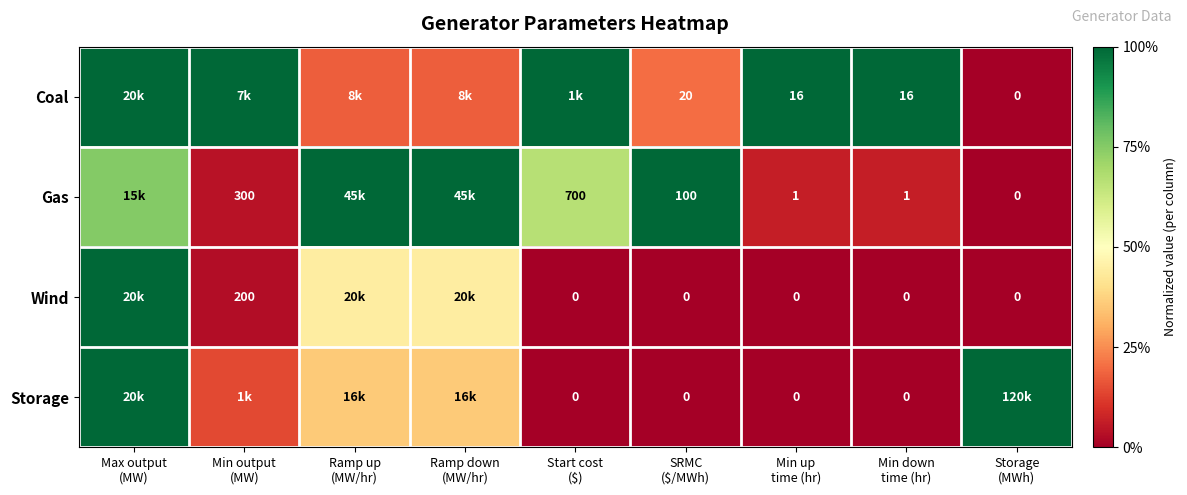

Where is Gas nearest to the value 0?

Storage (MWh)